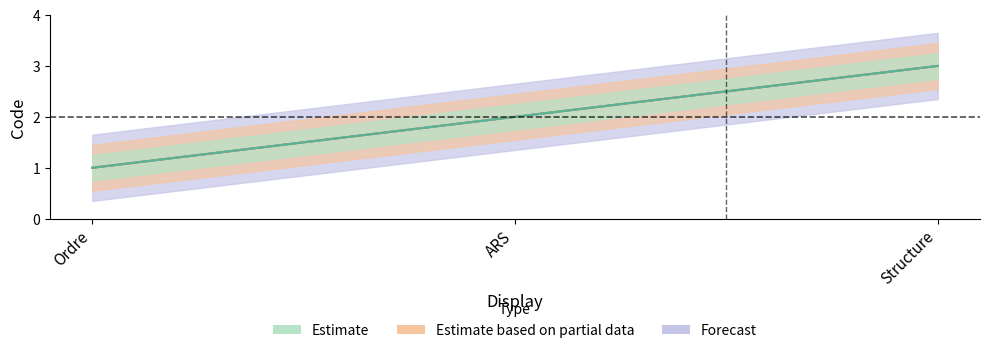

Which series has the largest total across all categories?

Estimate